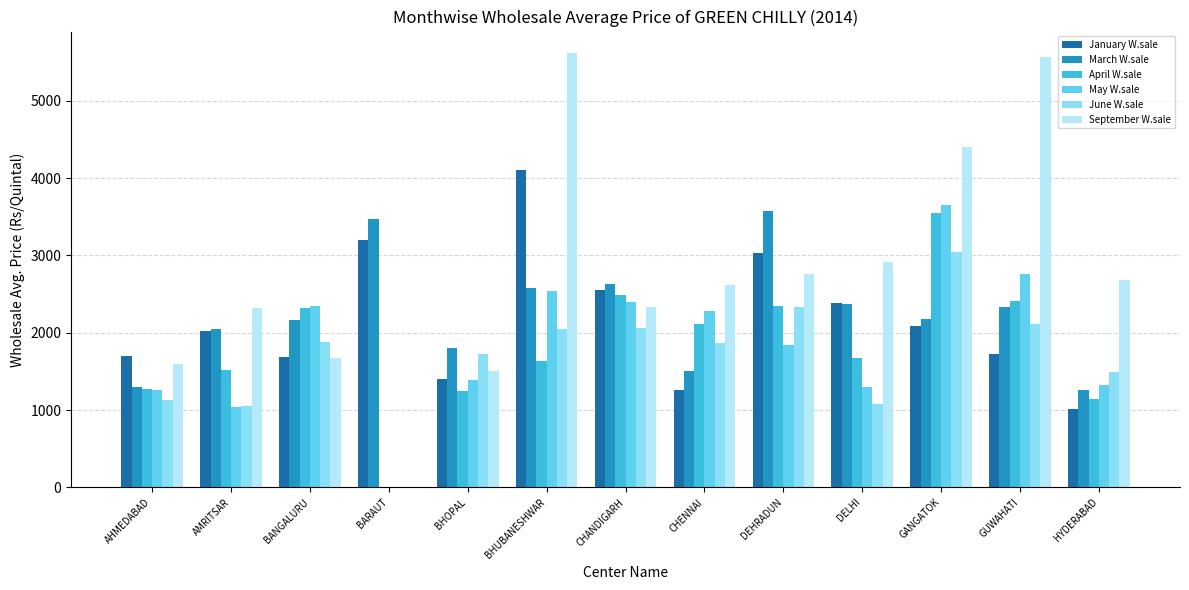

What is the sum of all June W.sale values?

21858